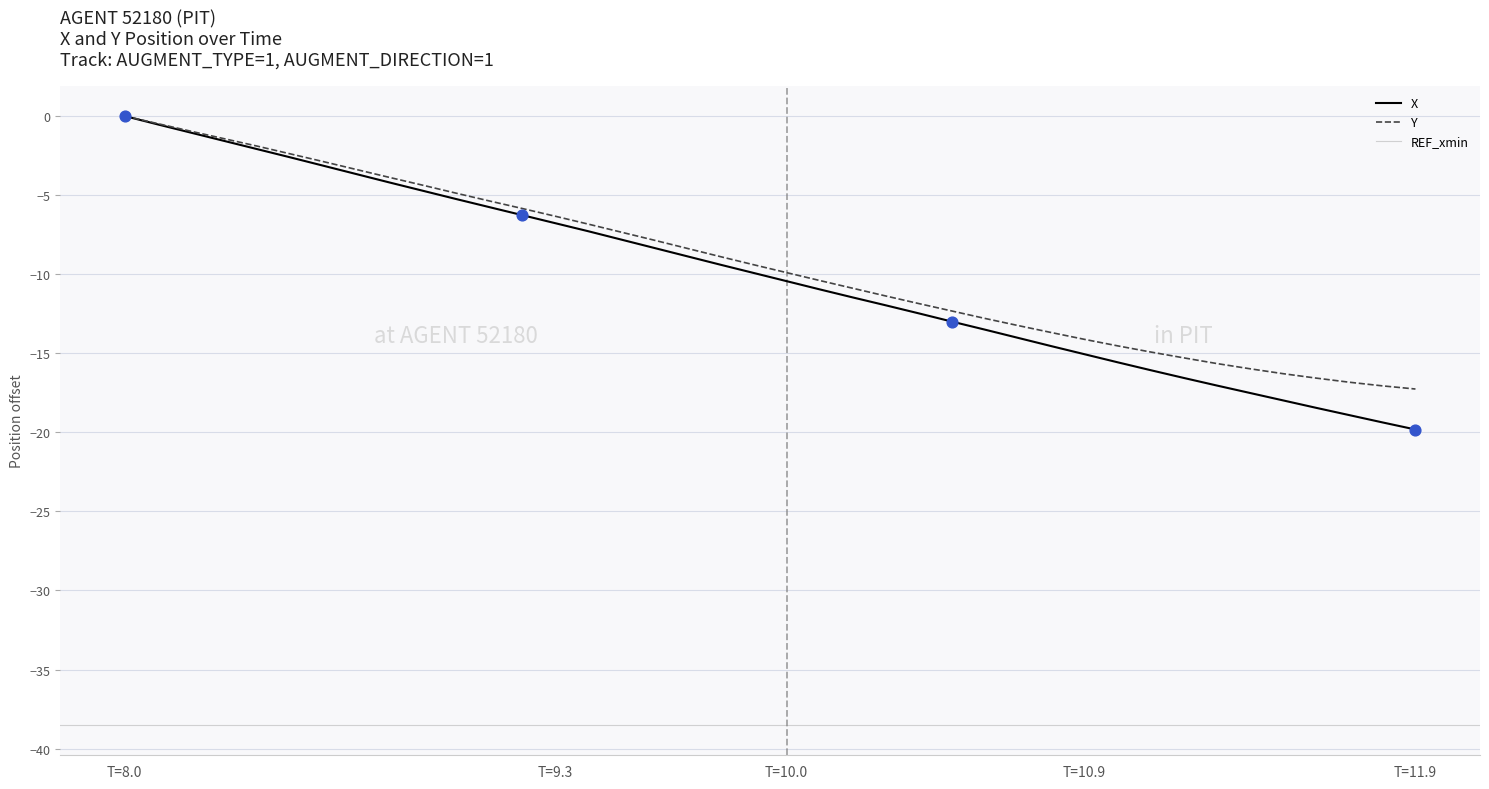

Which series reaches the maximum Y coordinate?

X